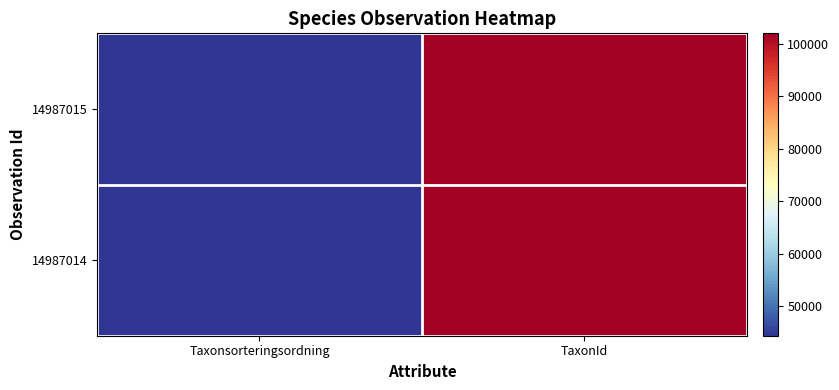

What is the spread (max minus min) of values at Taxonsorteringsordning?

5